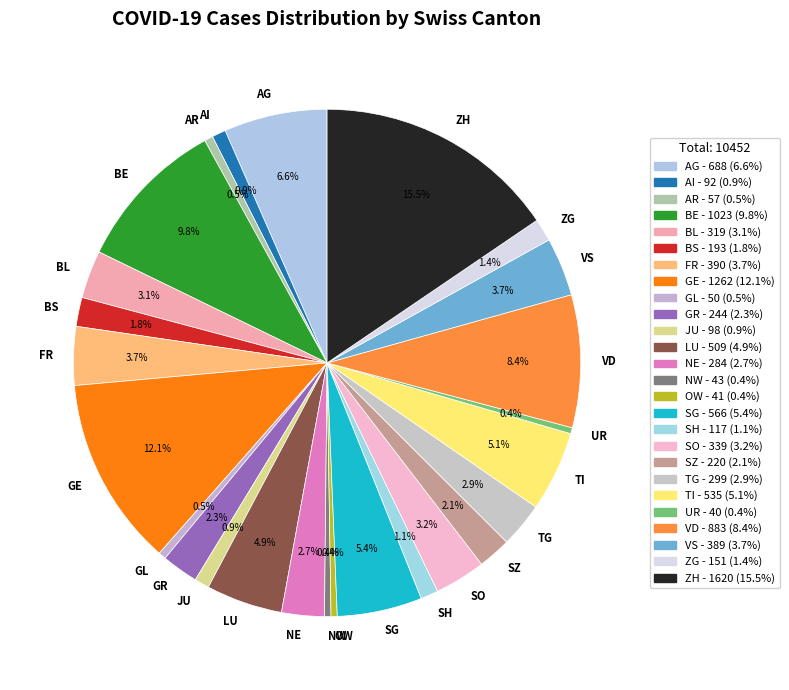

To the nearest percent, what is the difference between the TI and ZH slice percentages?

10%